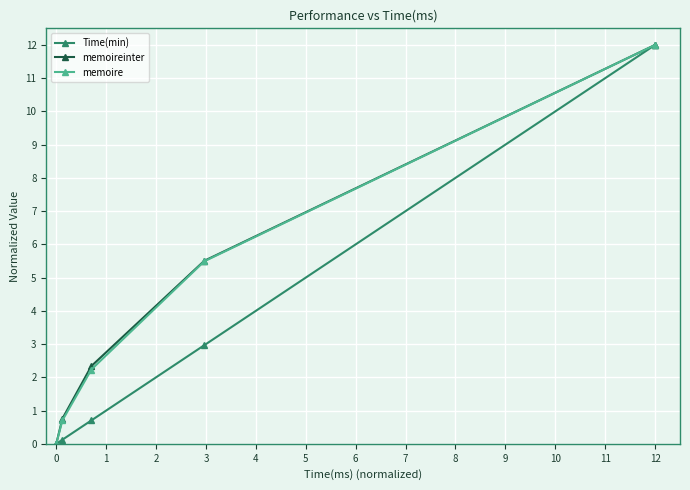

What is the value of the Time(min) point at the 4th from the left?

3.0